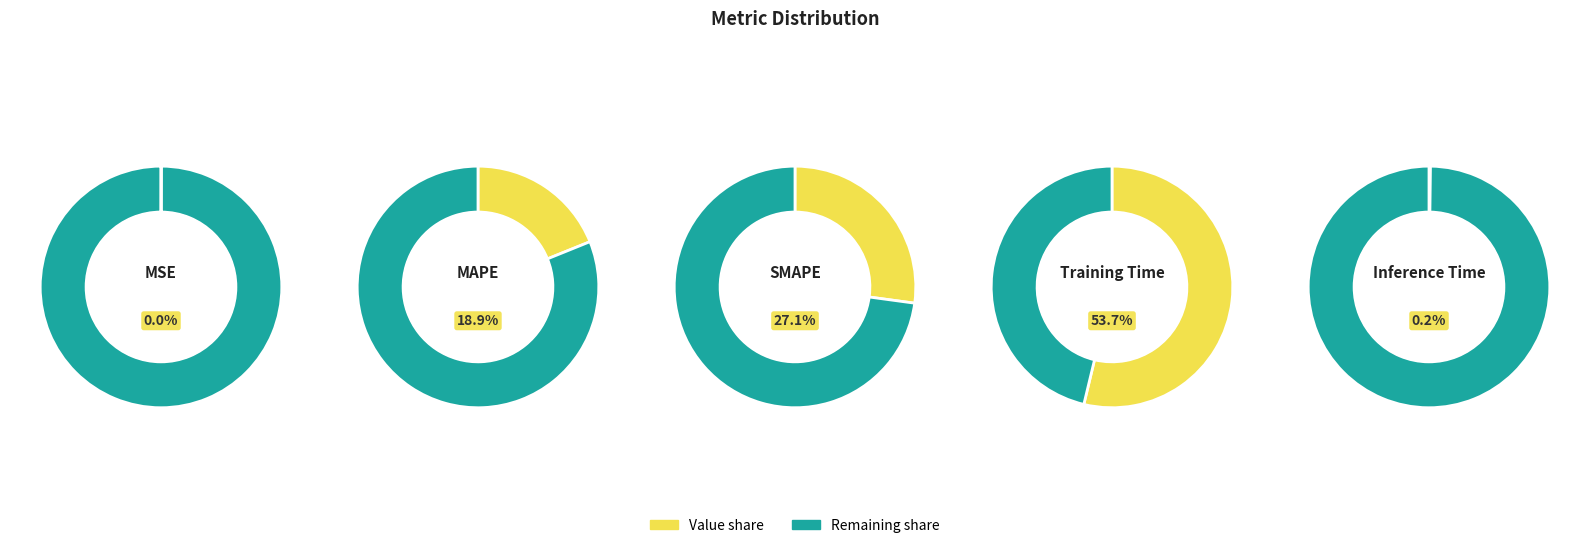

How many slices are in this pie chart?

5